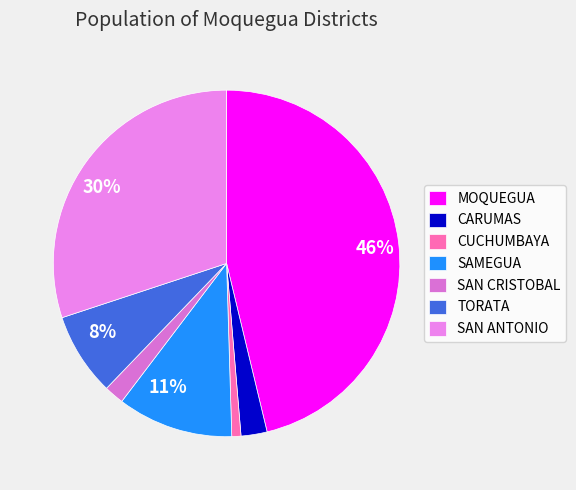

Which category has the smallest portion of the pie?

CUCHUMBAYA